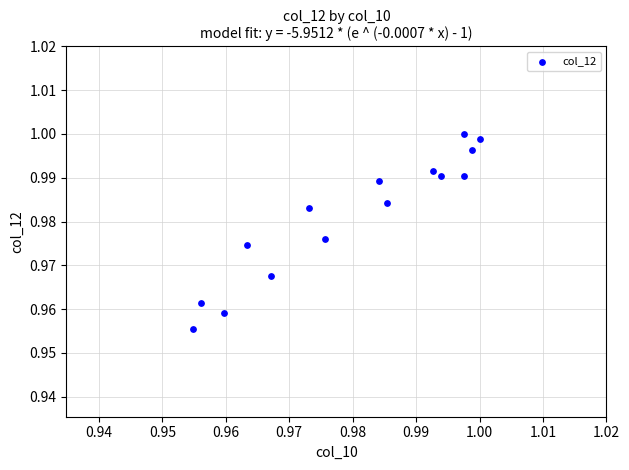

Count the number of points in this scatter plot.

15